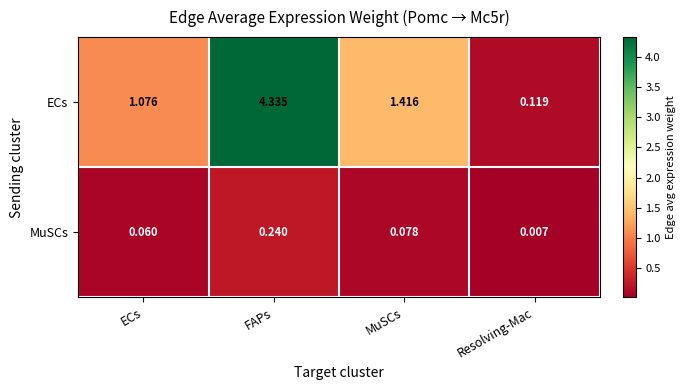

Which label corresponds to the largest value in the chart?

FAPs